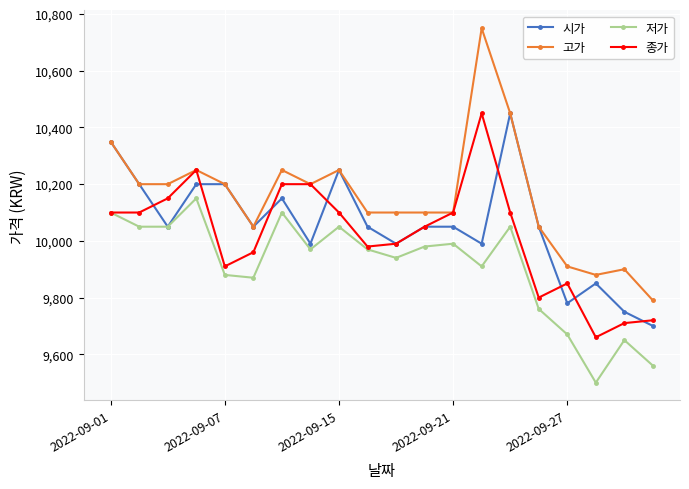

At how many categories does at least one series exceed 9586?

20